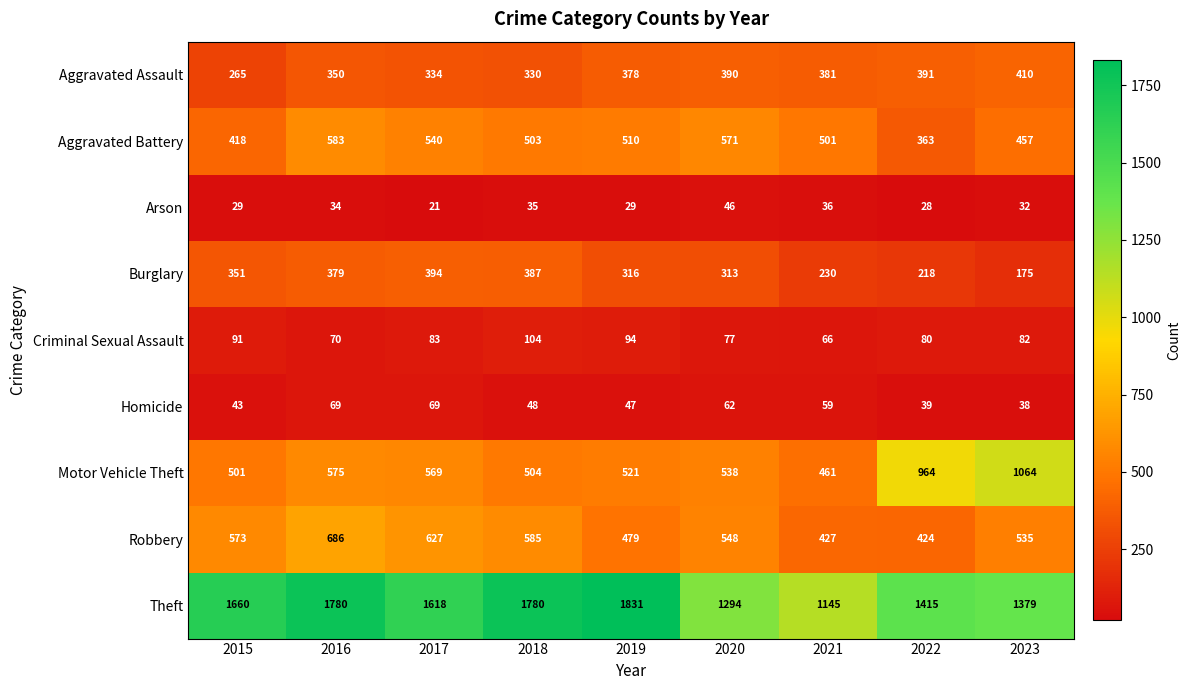

What is the maximum value for Burglary?

394